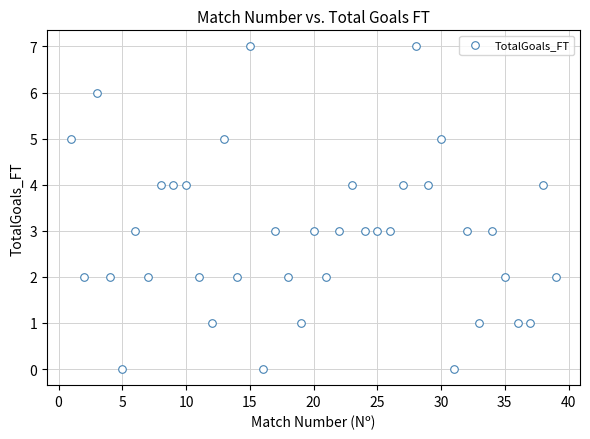

What is the range of X values (max minus min)?

38